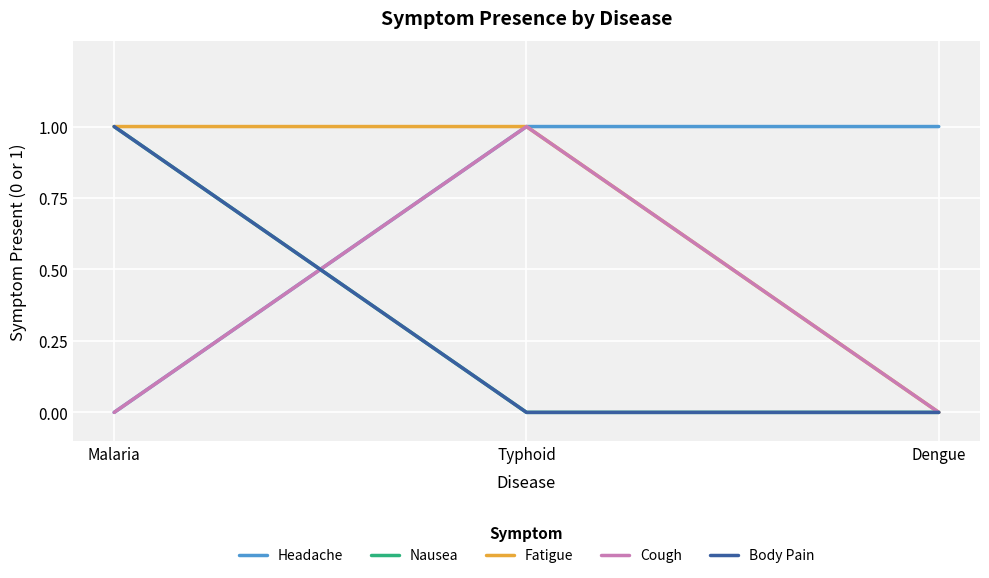

Does the chart display data point markers on the line(s)?

No